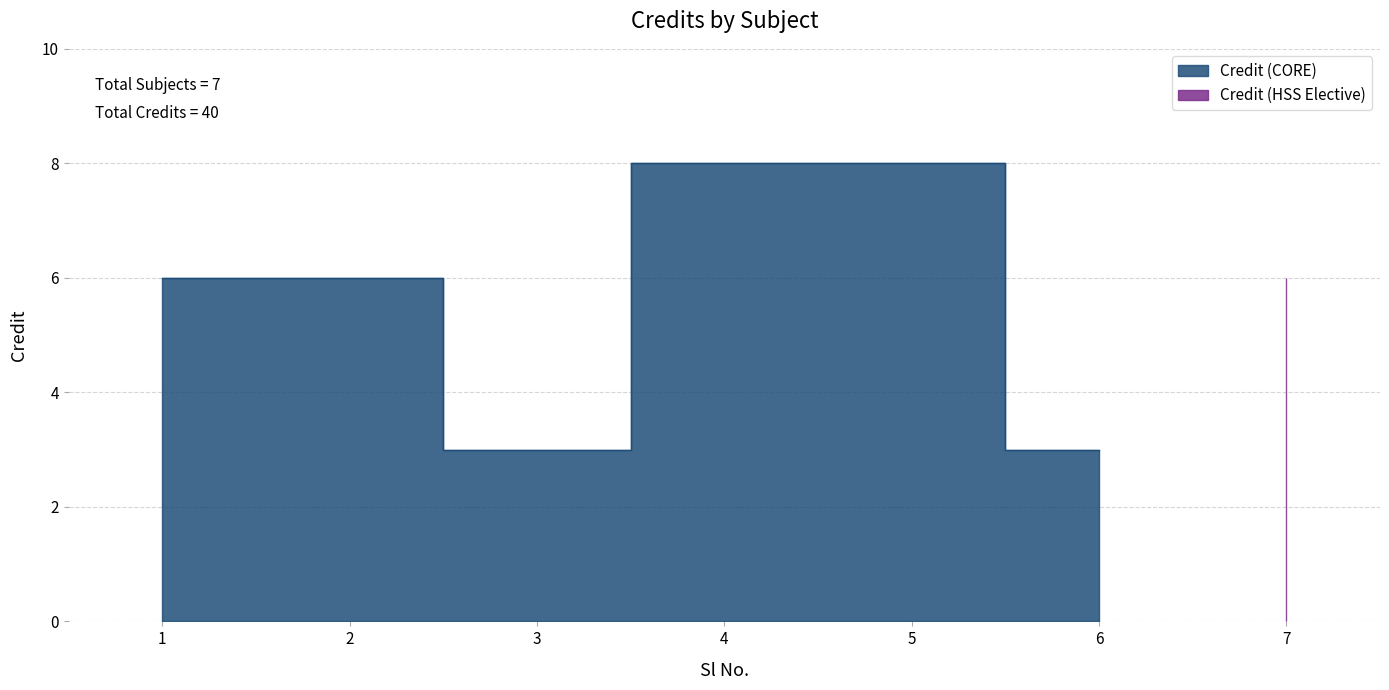

Reading left to right, transcribe all the data shown in this chart.

6	6	3	8	8	3	6